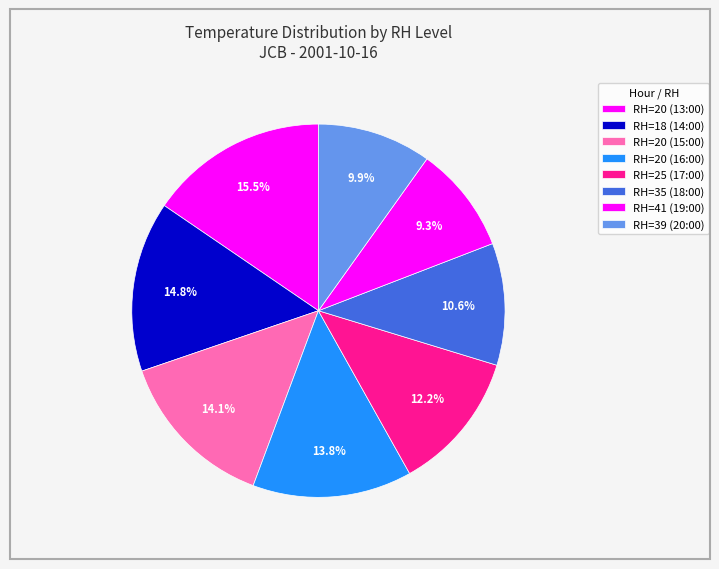

Does RH=20 (15:00) represent more than half of the total?

No